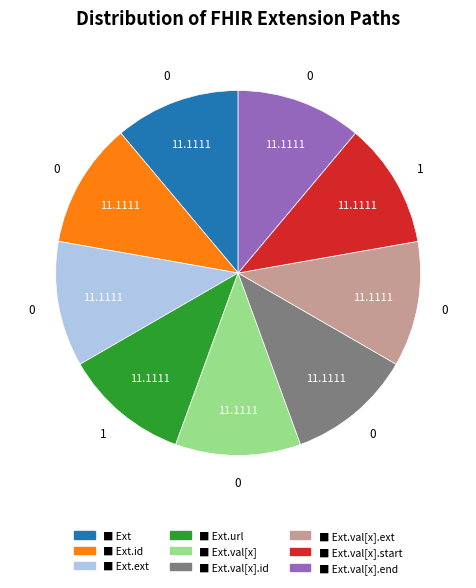

What is the ratio of the value at ■ Ext.val[x].start to the value at ■ Ext.val[x]?

1.0